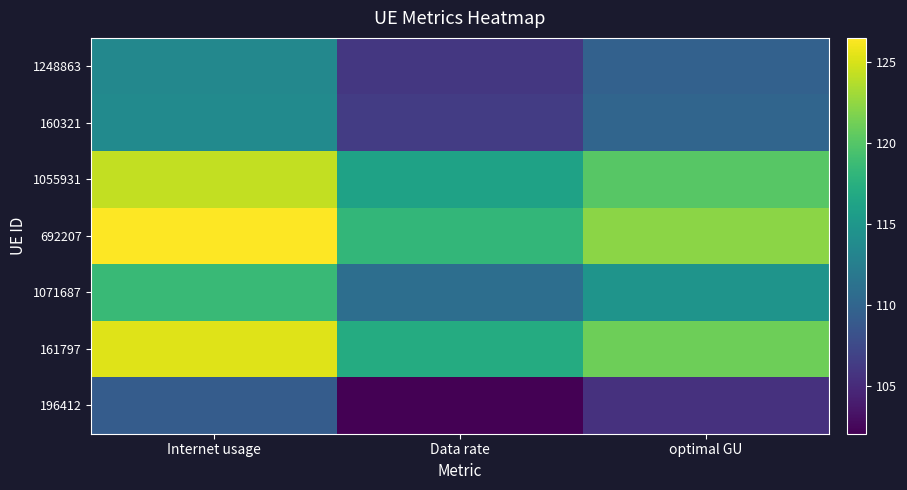

What is the greatest value displayed?

126.5